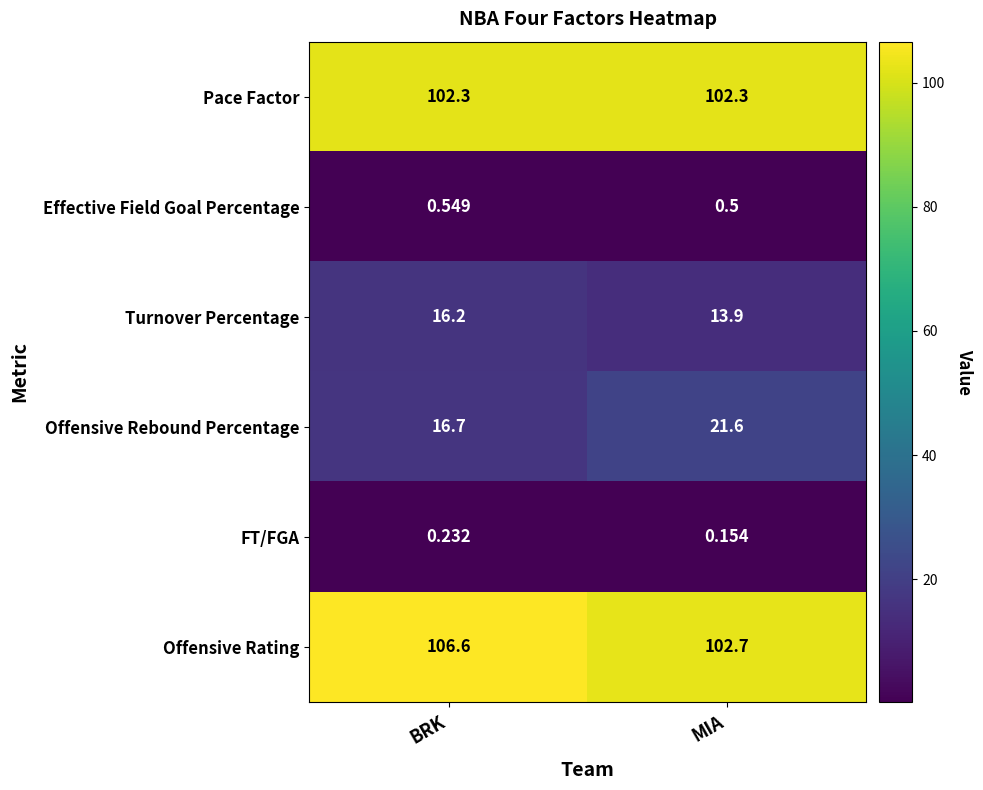

At which category does the chart reach its peak across all series?

BRK